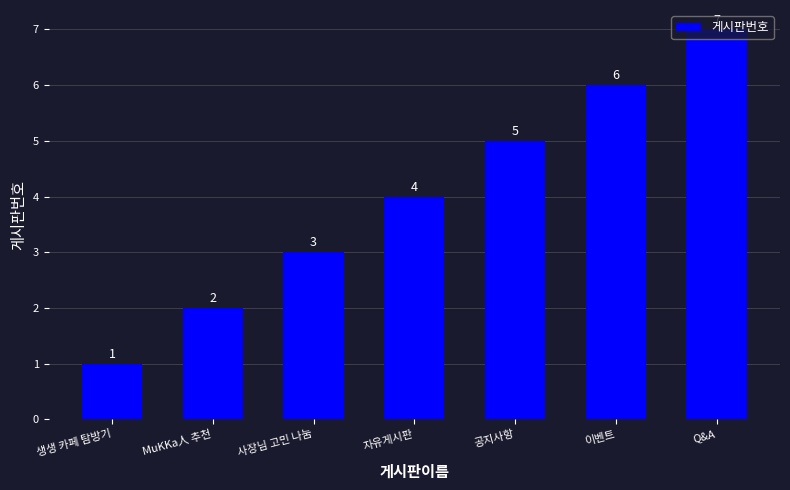

True or false: the data shows 2 at MuKKa人 추천.

True